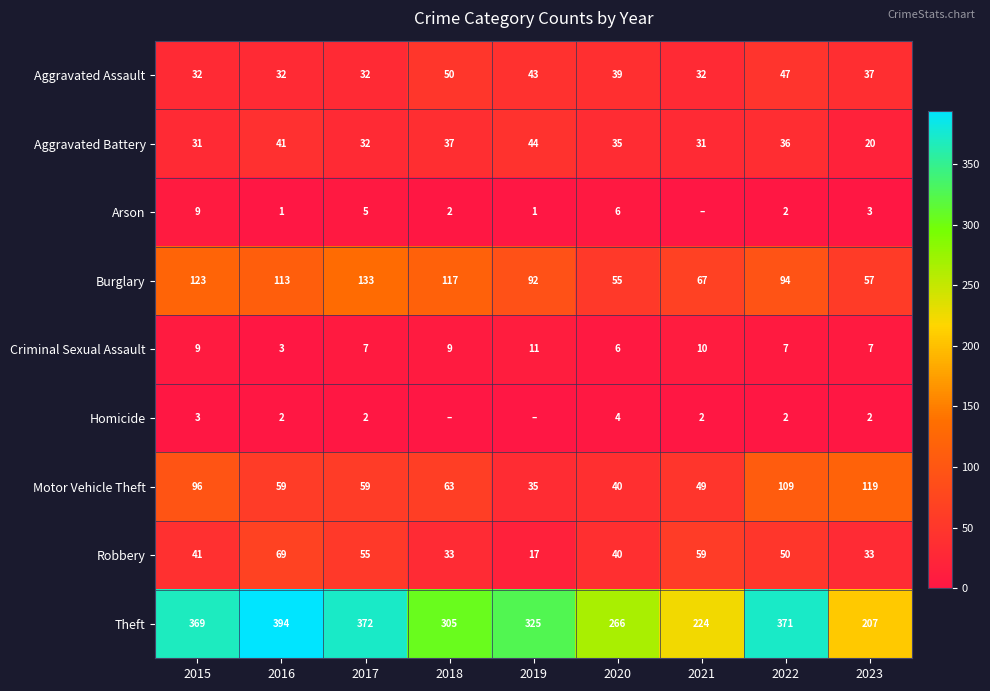

What value does the Robbery series have at 2023, to the nearest 10?

30